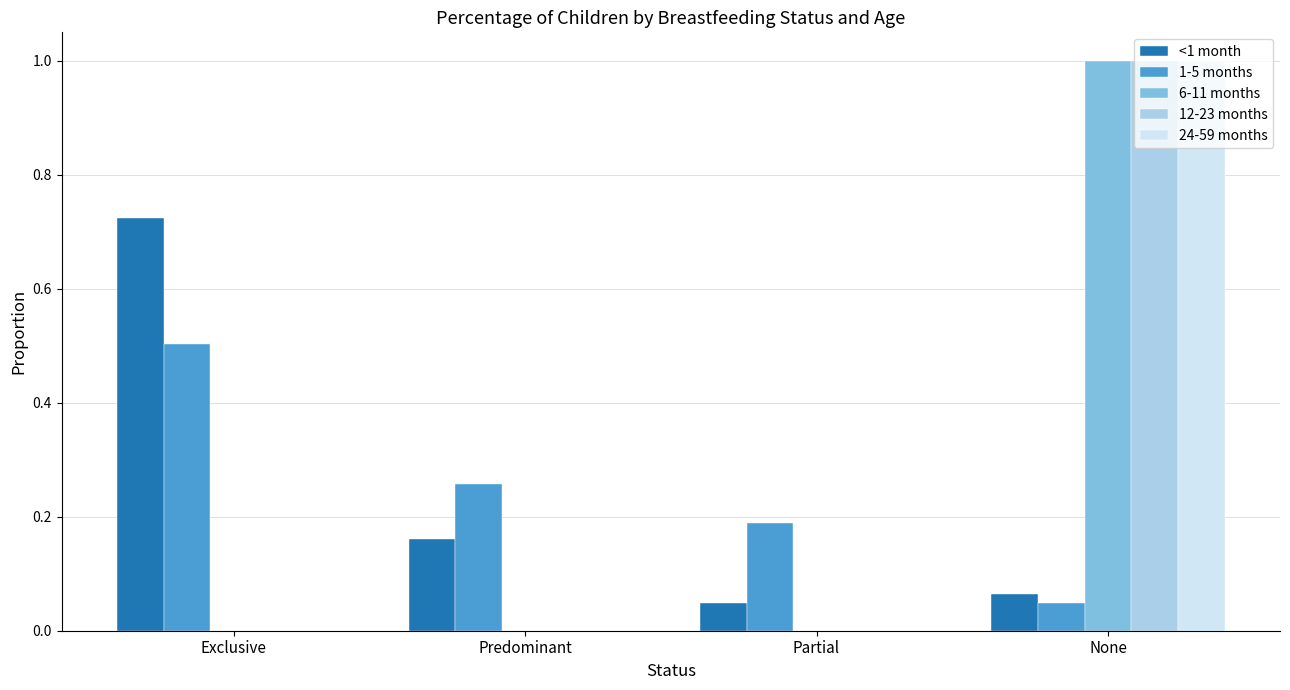

Between Exclusive and Predominant, which series saw the biggest shift?

<1 month